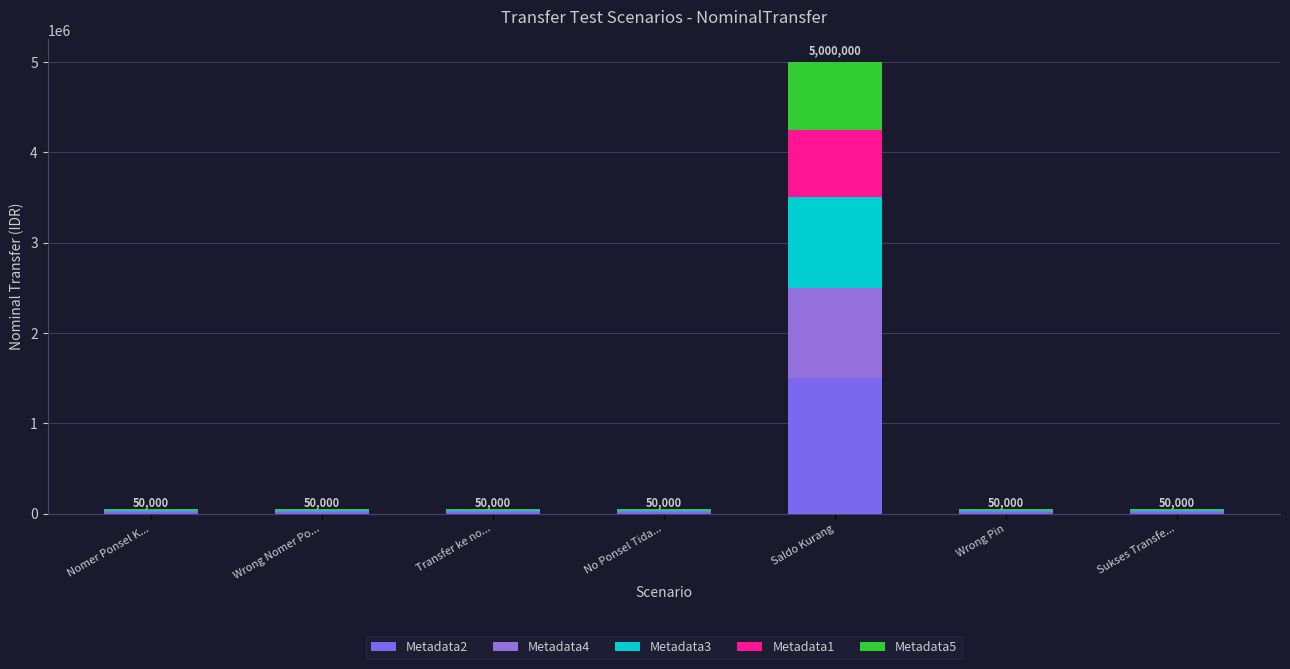

List the series in order of their peak value, lowest first.

Metadata1, Metadata5, Metadata4, Metadata3, Metadata2